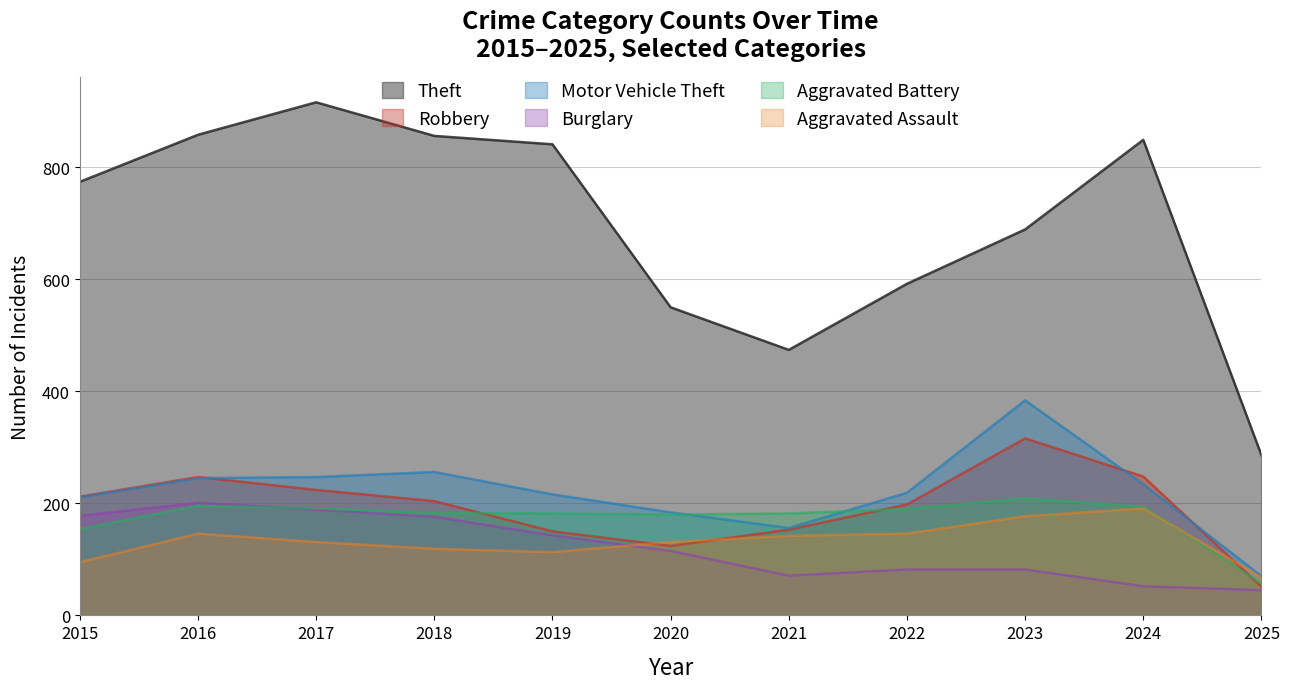

List the labels in order of Aggravated Assault value, largest first.

2024, 2023, 2016, 2022, 2021, 2017, 2020, 2018, 2019, 2015, 2025